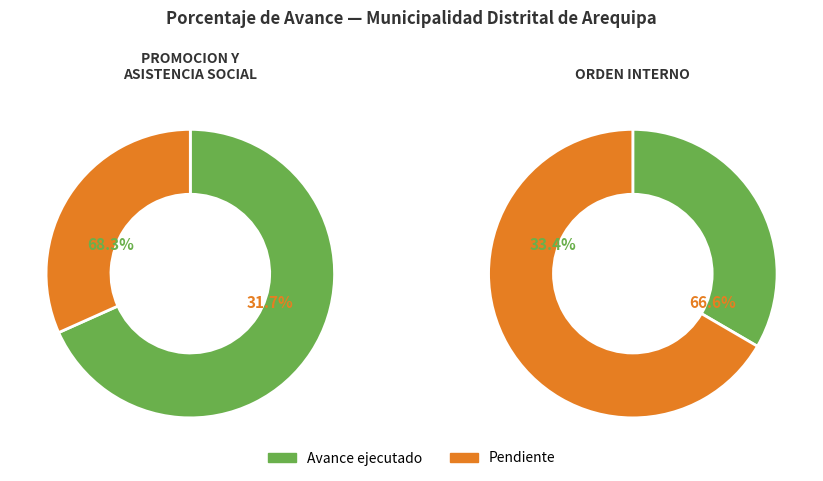

To the nearest percent, what is the combined percentage of 014: PROMOCION Y ASISTENCIA SOCIAL and 022: ORDEN INTERNO?

100%